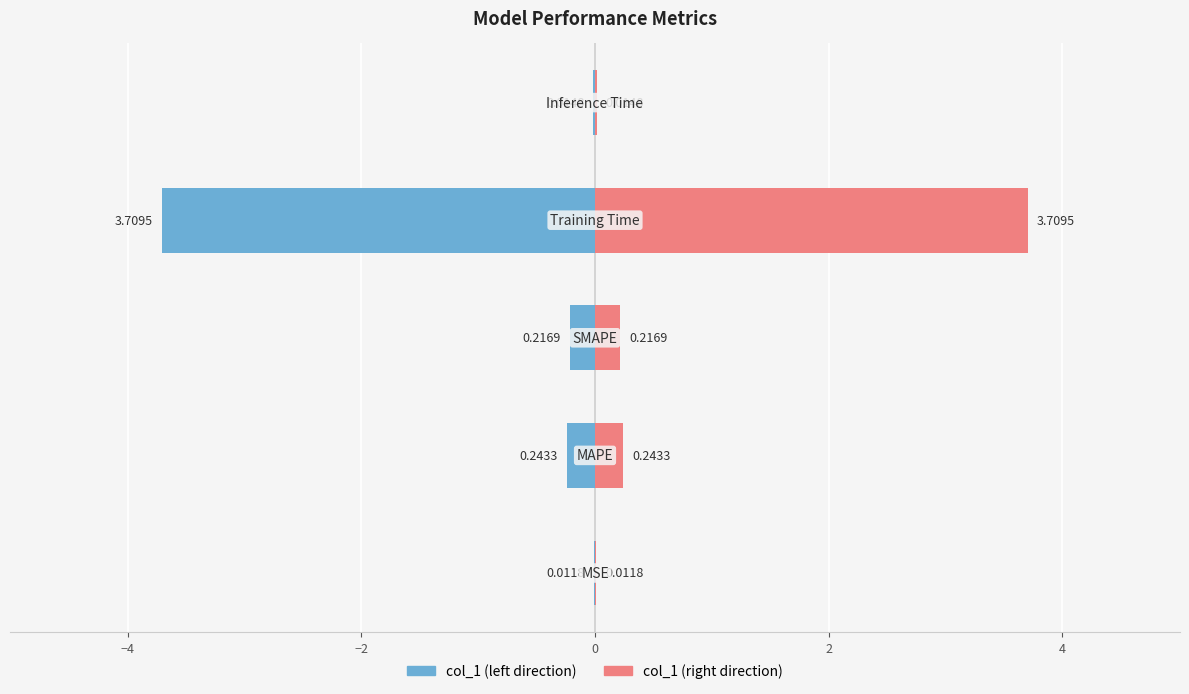

What is the greatest value displayed?

3.7